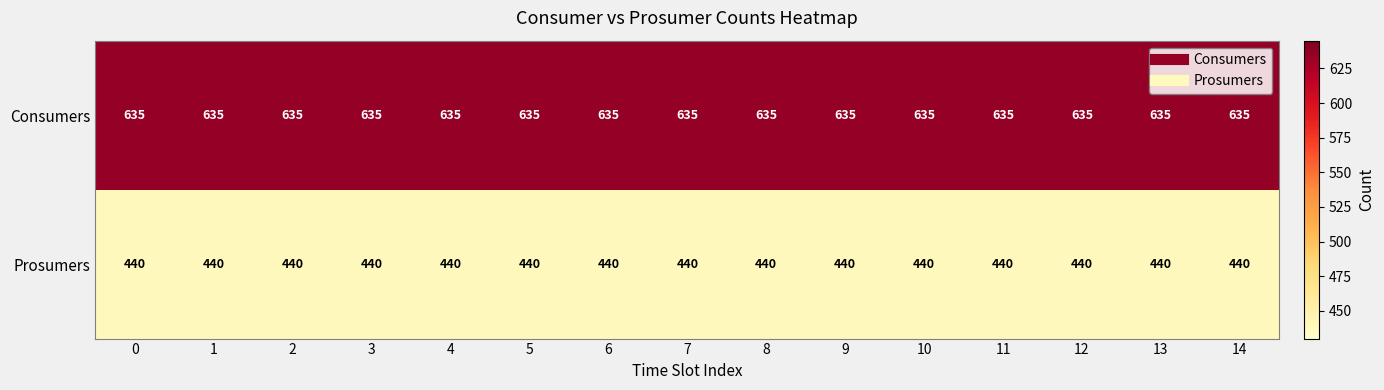

What is the average value of the Consumers series?

635